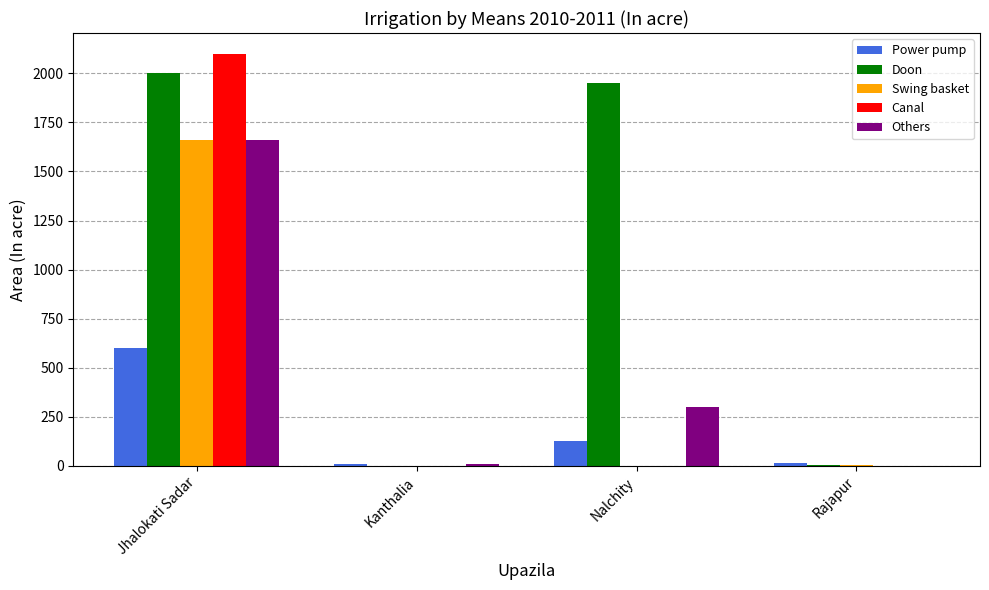

Which series has the largest total across all categories?

Doon